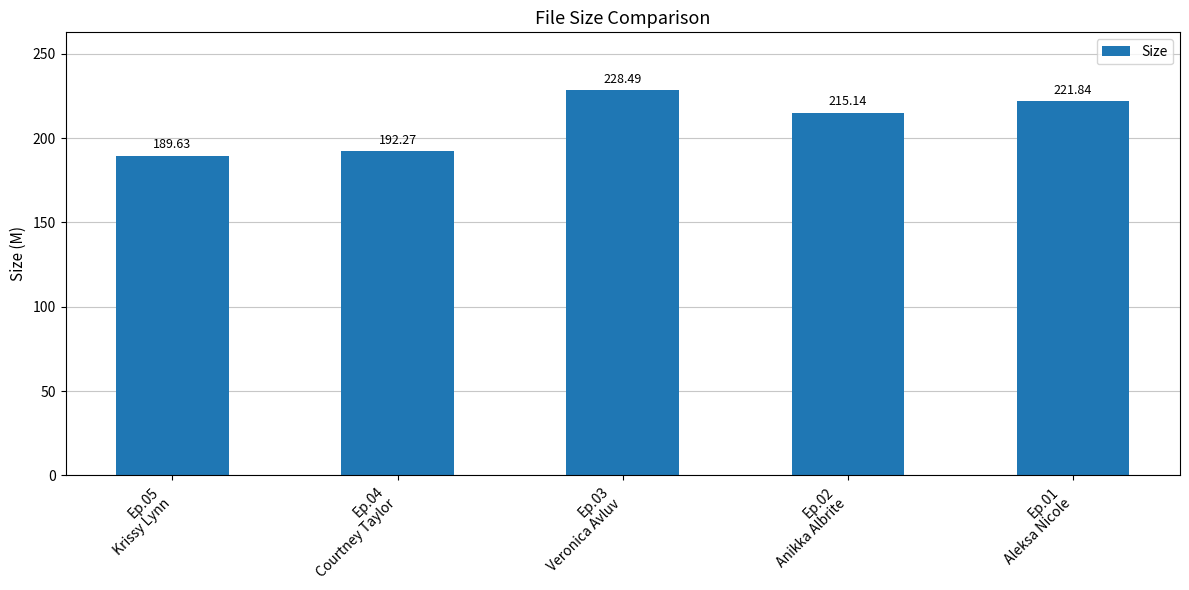

Where is the data nearest to the value 209?

Ep.02
Anikka Albrite